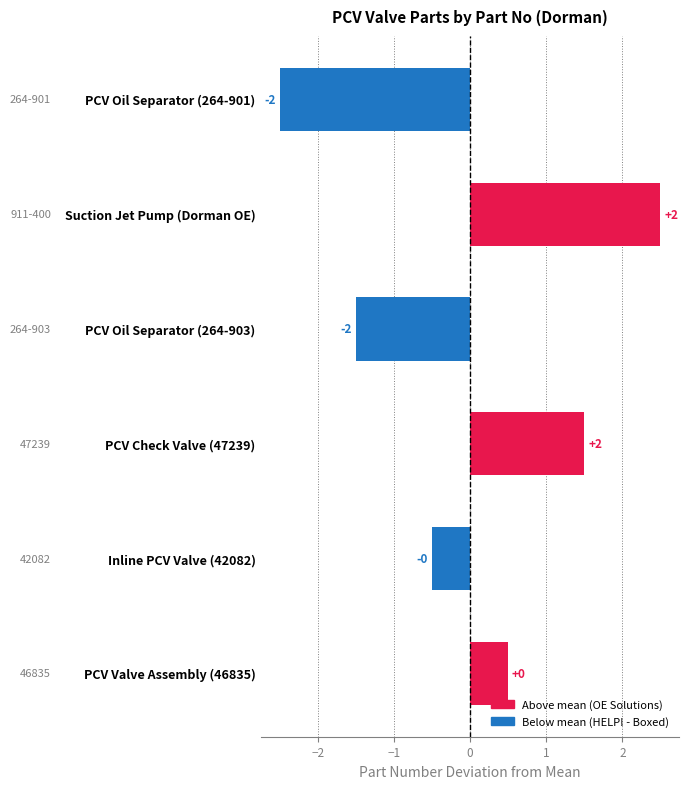

Are the bars horizontal?

Yes